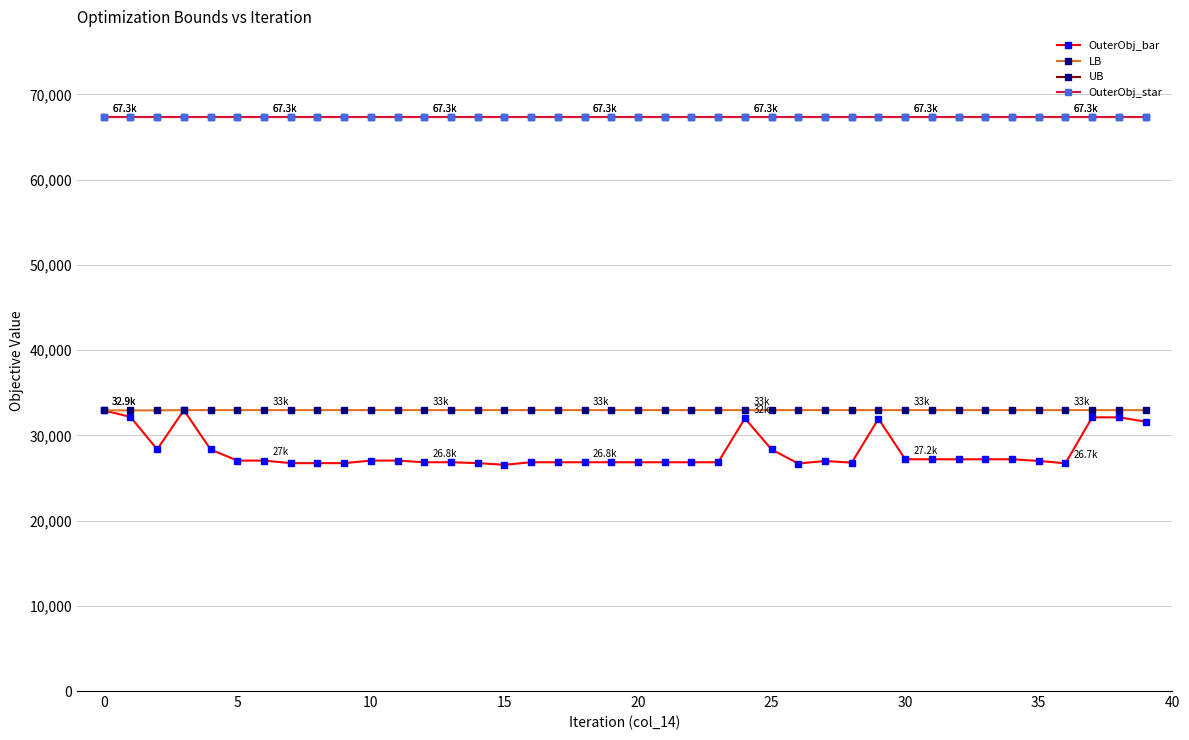

Which series has the widest spread of values?

OuterObj_bar